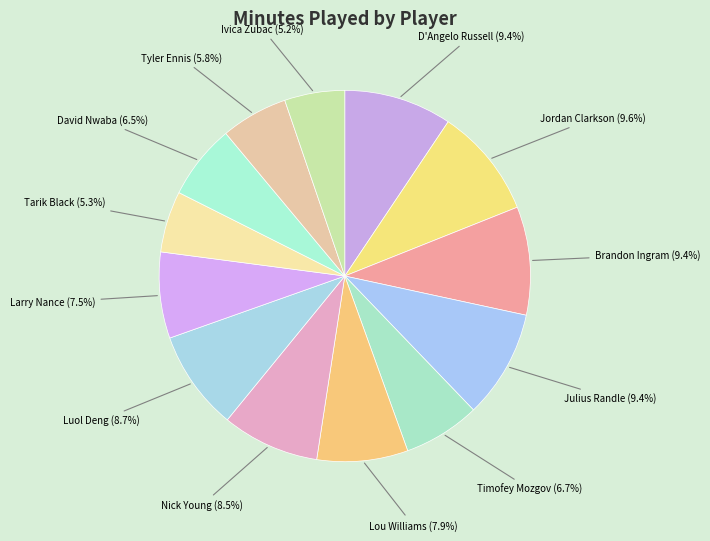

How much of the chart is everything except Jordan Clarkson?

90.4%